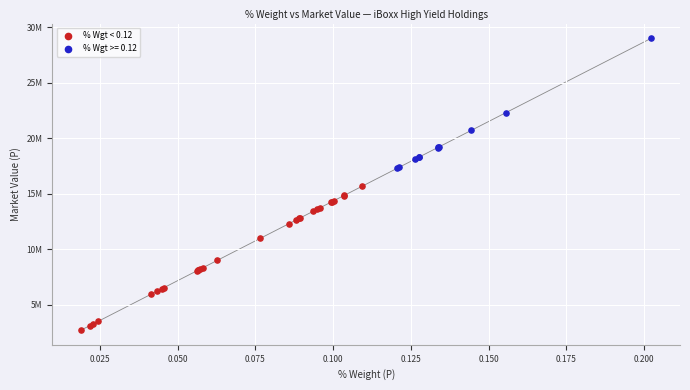

What are all the series names shown in the legend?

% Wgt < 0.12, % Wgt >= 0.12